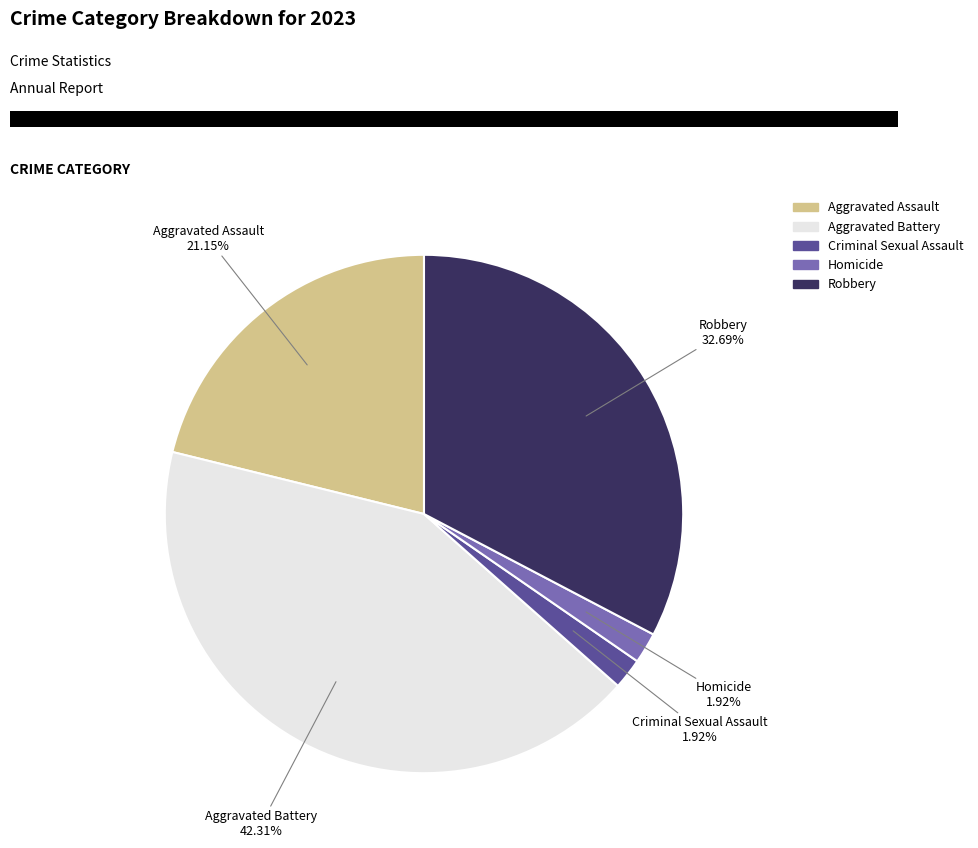

To the nearest percent, what percentage of the pie is Aggravated Assault?

21%